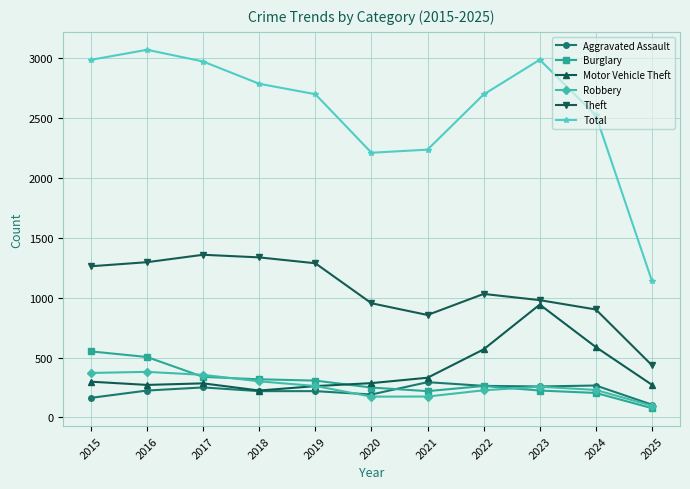

True or false: Aggravated Assault and Robbery intersect in this chart.

True